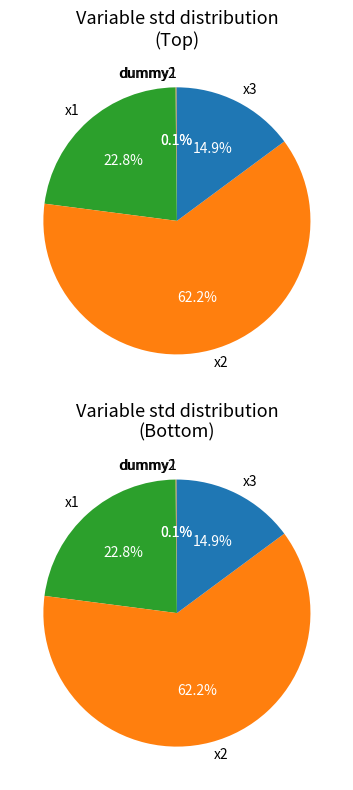

True or false: x2 accounts for 73% of the total.

False